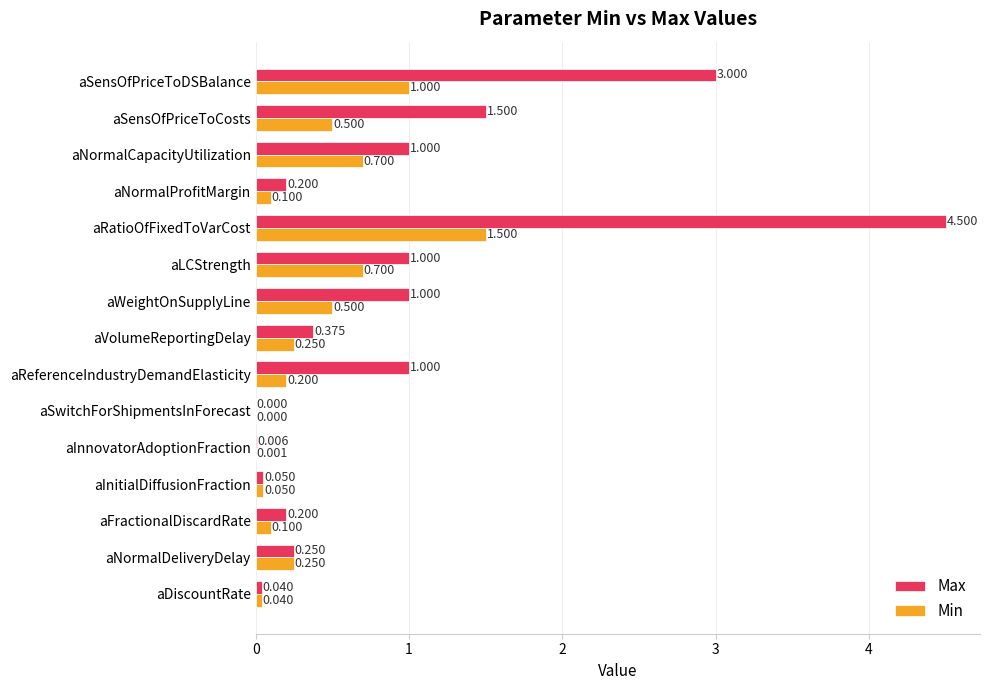

What is the maximum value shown in the chart?

4.5